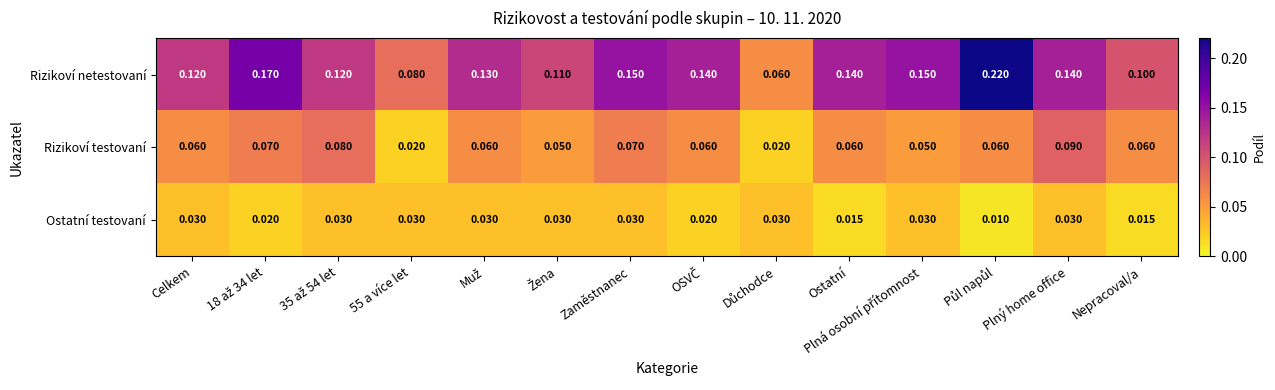

Which series has the widest spread of values?

Rizikoví netestovaní